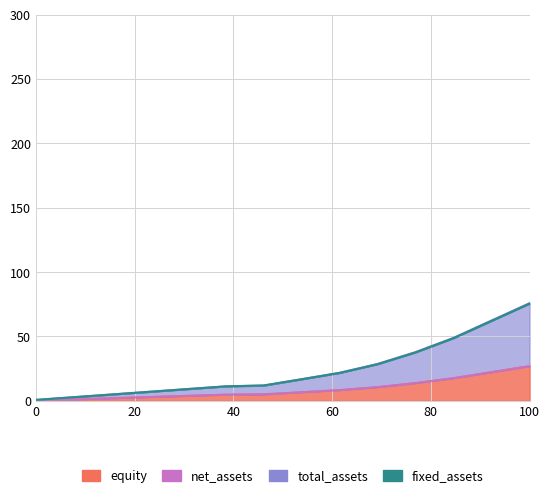

True or false: fixed_assets and net_assets cross at least once.

False